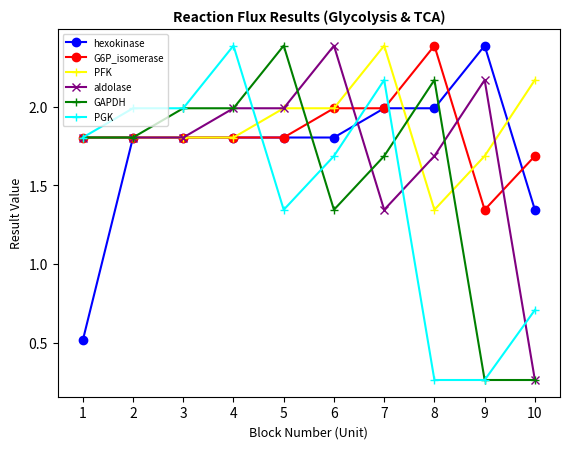

What is the approximate value of GAPDH at 1?

1.8